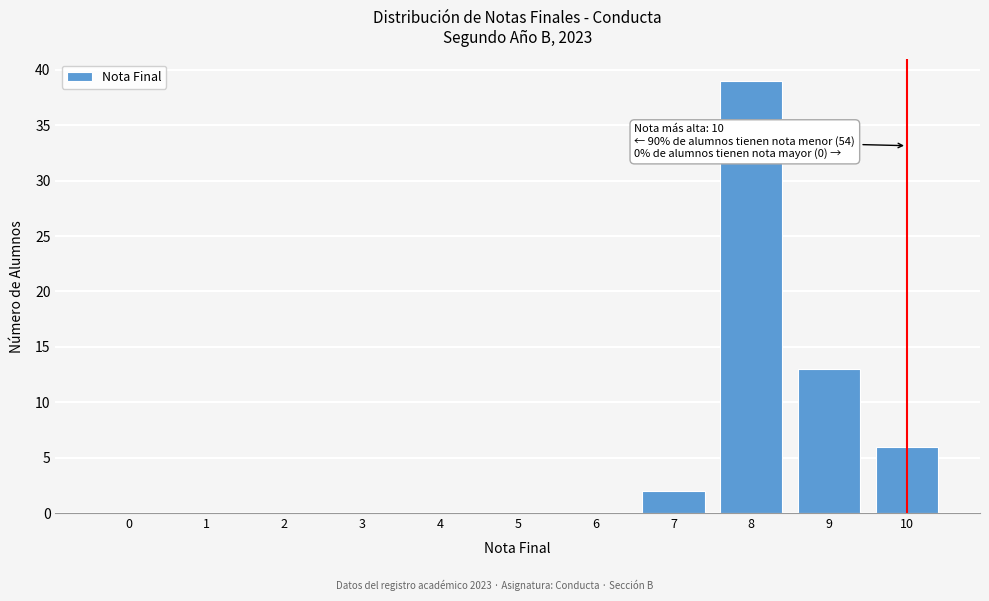

Reading left to right, what are all the values shown in this chart?

0=0	1=0	2=0	3=0	4=0	5=0	6=0	7=2	8=39	9=13	10=6